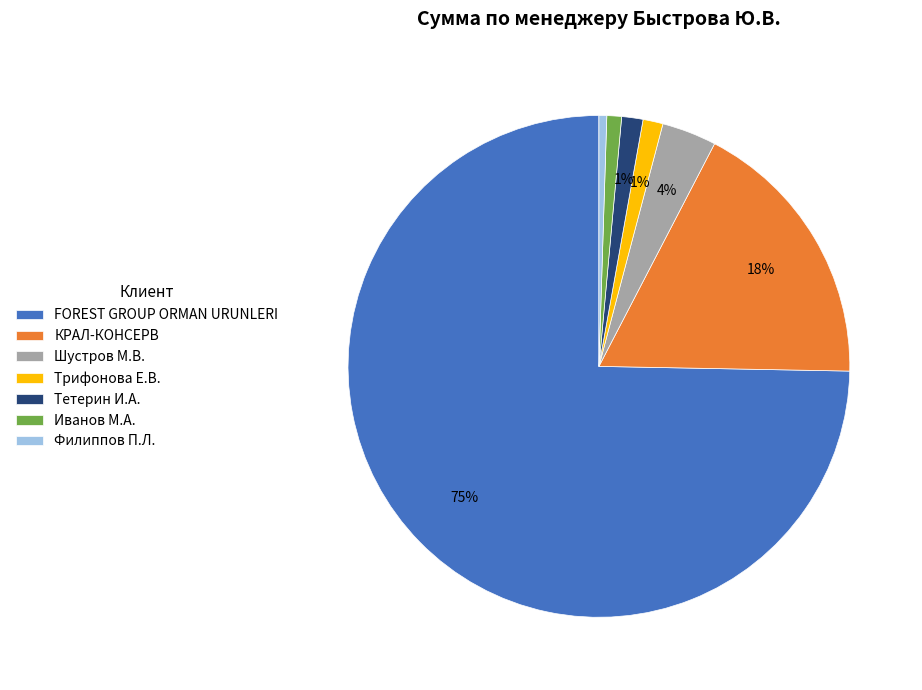

Which has a higher value, КРАЛ-КОНСЕРВ or Трифонова Е.В.?

КРАЛ-КОНСЕРВ